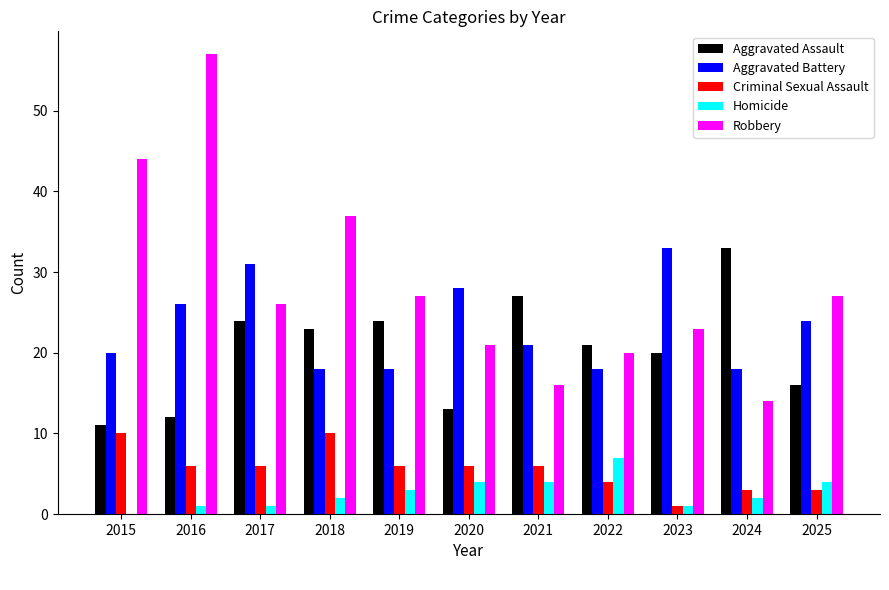

The value of Aggravated Assault at 2015 is 18. True or false?

False